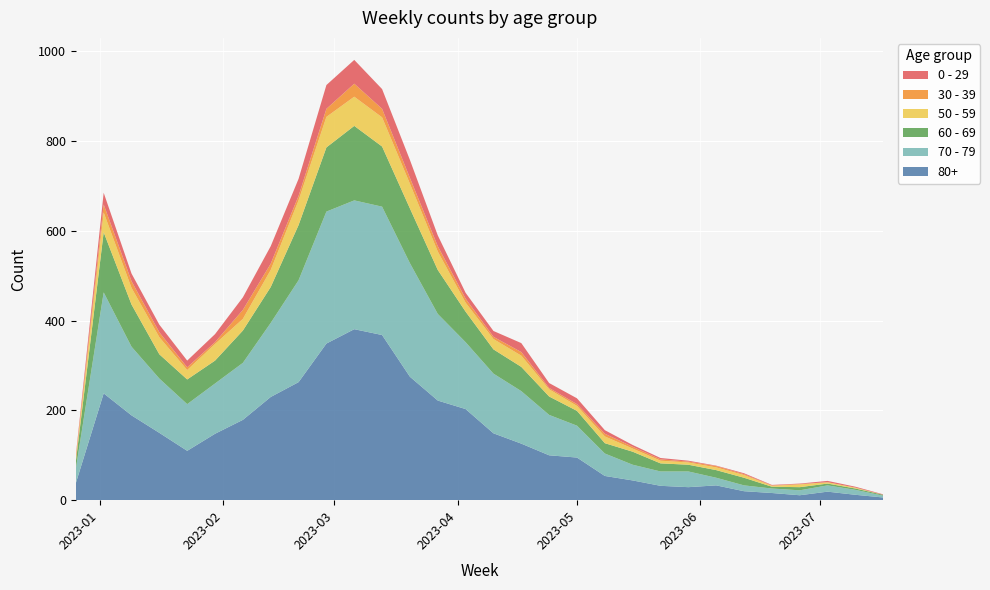

Reading left to right, transcribe all the data shown in this chart.

80+: 38	238	189	150	110	148	179	230	263	349	381	368	275	222	203	149	126	100	95	54	44	32	29	33	20	16	11	19	12	6
70 - 79: 32	225	153	121	104	112	127	165	227	294	287	286	253	193	149	133	117	90	71	50	35	32	35	17	13	10	11	14	11	4
60 - 69: 16	134	94	54	55	51	72	80	123	143	166	134	122	98	68	54	54	41	33	23	29	18	15	17	17	4	7	4	3	2
50 - 59: 5	44	37	38	21	37	26	38	55	68	65	65	55	41	20	23	25	16	11	15	7	6	5	6	6	2	6	3	2	0
30 - 39: 5	18	15	11	6	4	20	14	10	18	29	19	13	12	9	5	8	3	4	6	4	3	2	3	2	1	1	0	0	0
0 - 29: 4	26	17	17	15	18	28	39	38	53	53	44	40	24	13	13	20	11	13	8	4	3	2	1	2	1	1	3	2	1